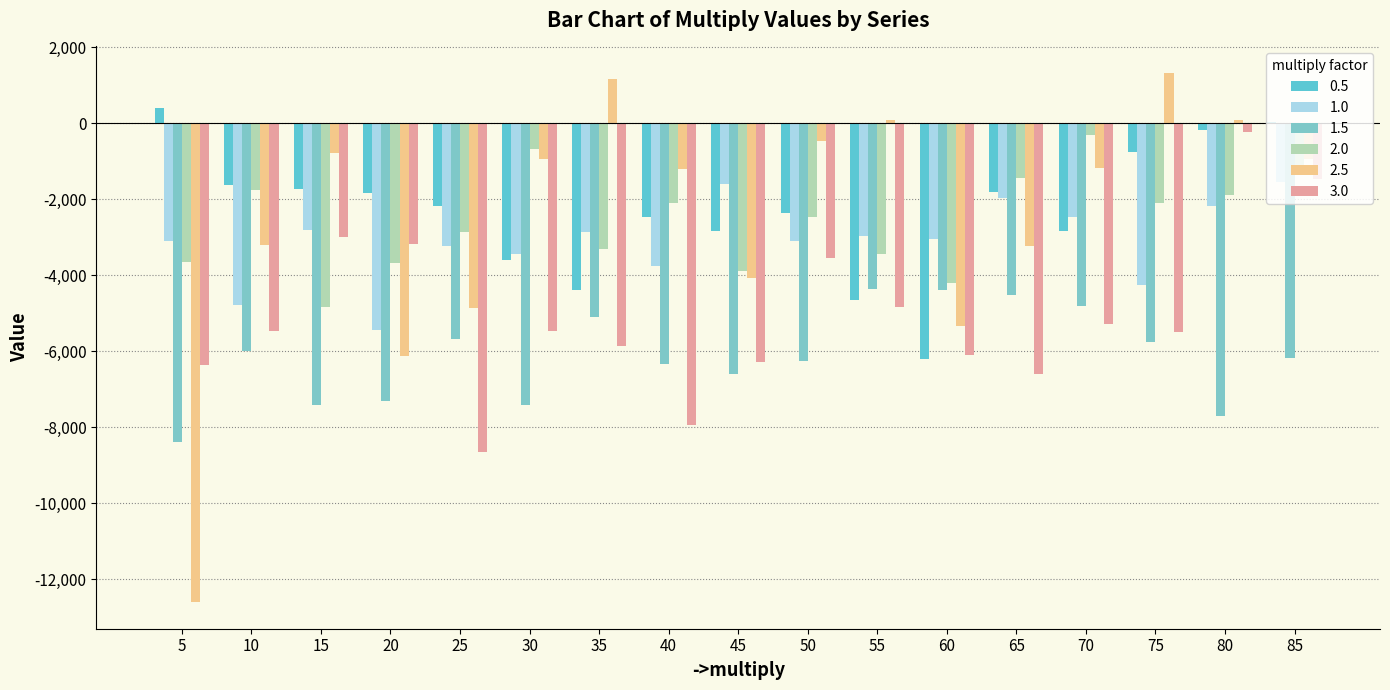

Rank the series at 70 from lowest to highest value.

3.0, 1.5, 0.5, 1.0, 2.5, 2.0